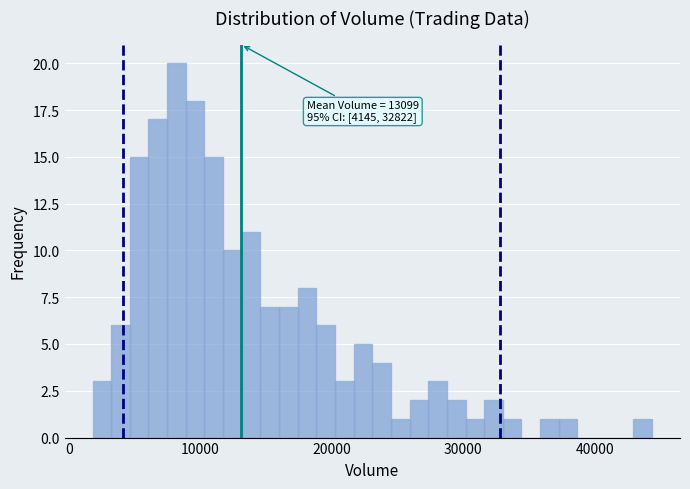

Read against the x-axis, roughly where is the centre of the tallest bar?

8000